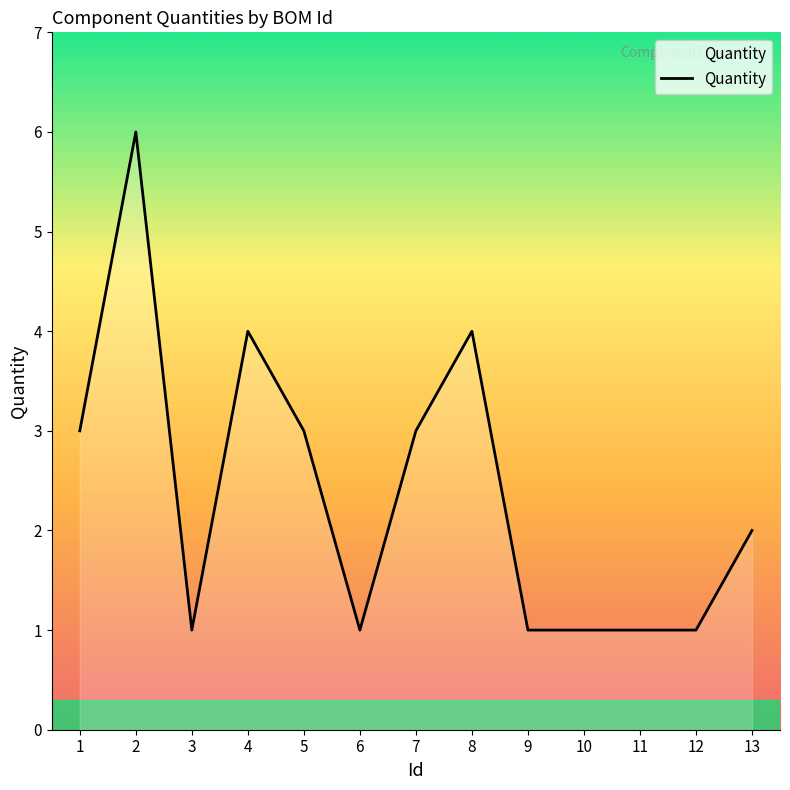

Approximately how many times larger is the value at 9 compared to 6?

1.0